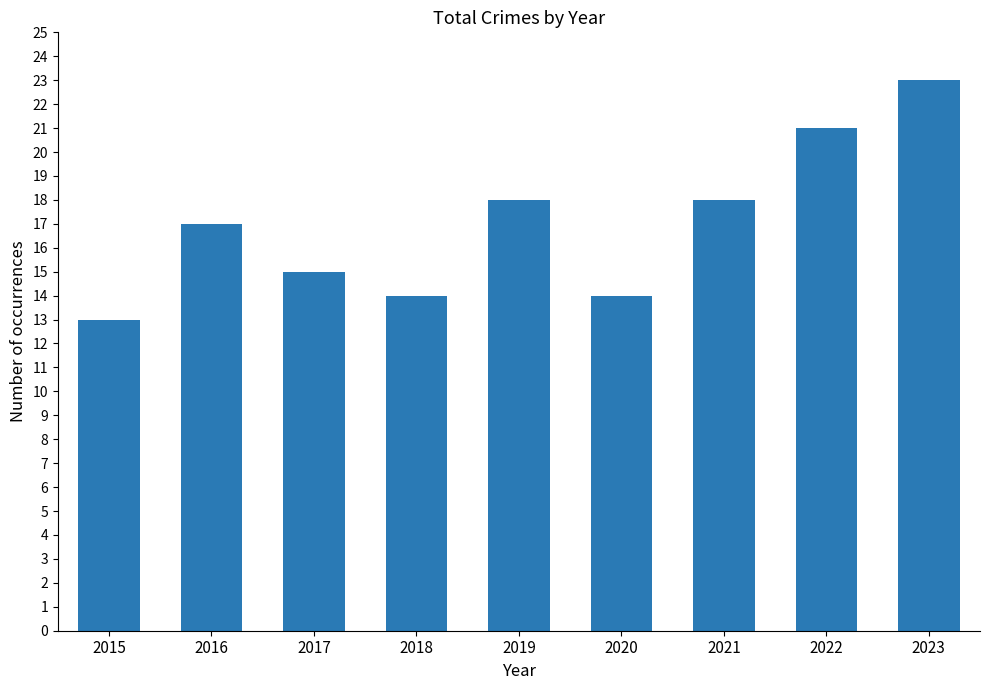

Read the value at 2022, to the nearest 5.

20